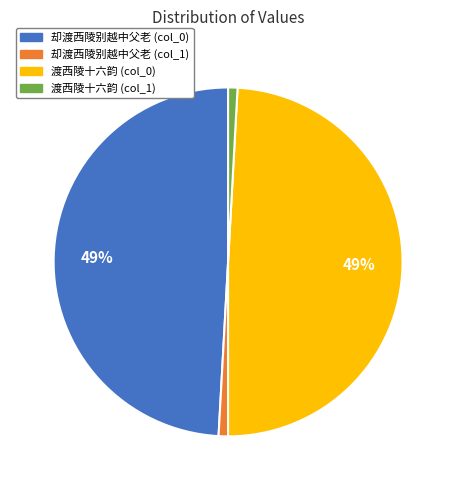

Which has a higher value, 却渡西陵别越中父老 (col_0) or 渡西陵十六韵 (col_1)?

却渡西陵别越中父老 (col_0)